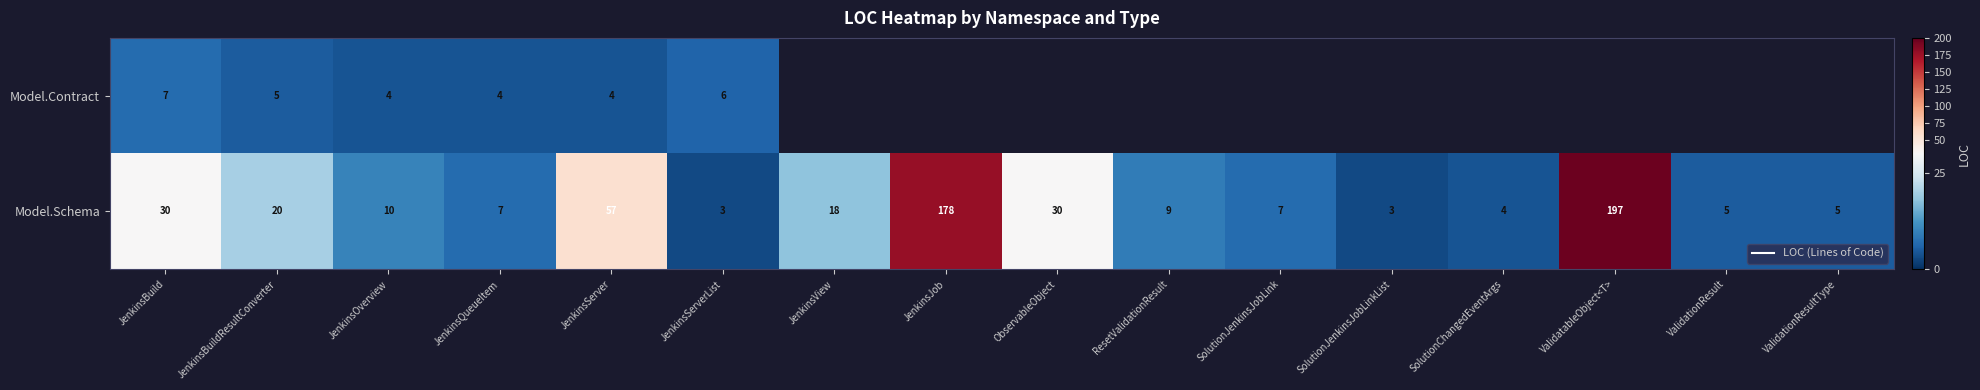

List the labels in order of Model.Contract value, smallest first.

JenkinsOverview, JenkinsQueueItem, JenkinsServer, JenkinsBuildResultConverter, JenkinsServerList, JenkinsBuild, JenkinsView, JenkinsJob, ObservableObject, ResetValidationResult, SolutionJenkinsJobLink, SolutionJenkinsJobLinkList, SolutionChangedEventArgs, ValidatableObject<T>, ValidationResult, ValidationResultType